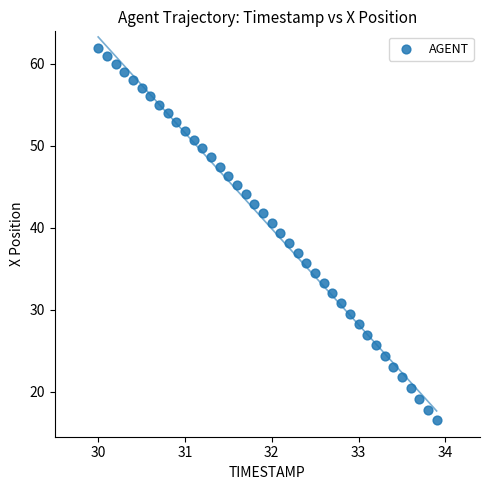

What is the range of Y values (max minus min)?

45.5